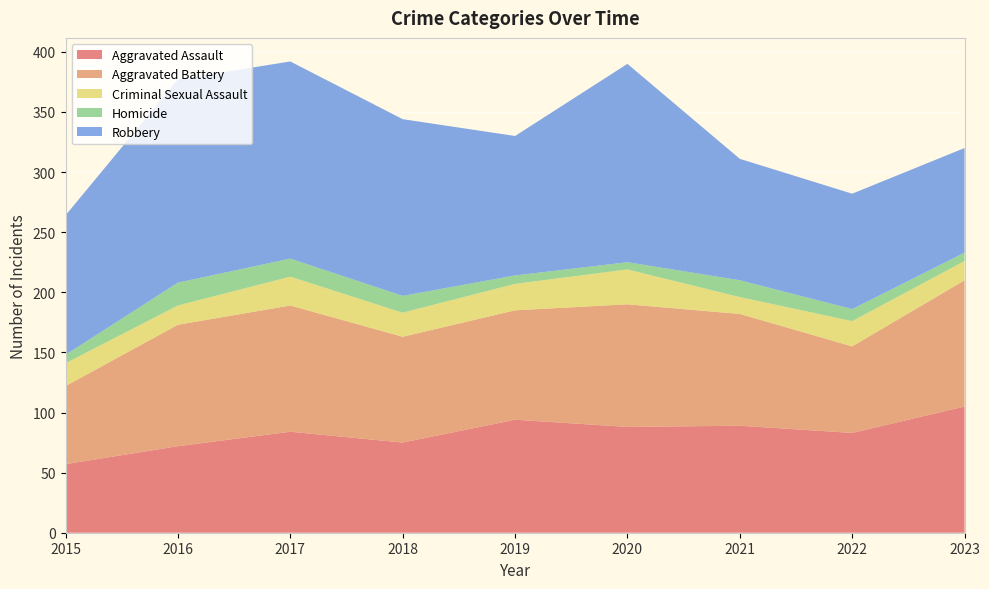

Reading right to left, transcribe all the data shown in this chart.

Aggravated Assault: 2023=105	2022=83	2021=89	2020=88	2019=94	2018=75	2017=84	2016=72	2015=57
Aggravated Battery: 2023=105	2022=72	2021=93	2020=102	2019=91	2018=88	2017=105	2016=101	2015=65
Criminal Sexual Assault: 2023=16	2022=21	2021=14	2020=29	2019=22	2018=20	2017=24	2016=16	2015=19
Homicide: 2023=7	2022=10	2021=14	2020=6	2019=7	2018=14	2017=15	2016=19	2015=7
Robbery: 2023=87	2022=96	2021=101	2020=165	2019=116	2018=147	2017=164	2016=169	2015=116